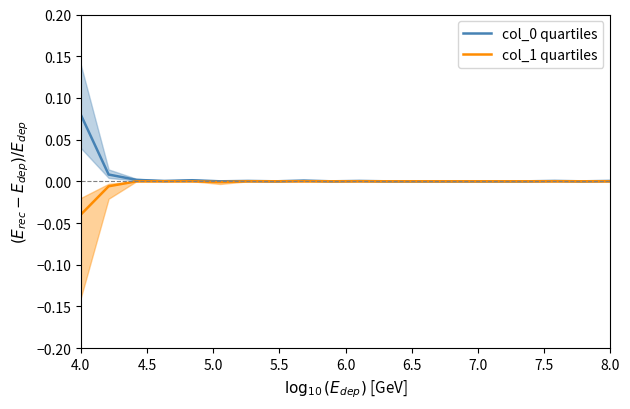

At which category does col_0 quartiles reach its first local valley?

5.5